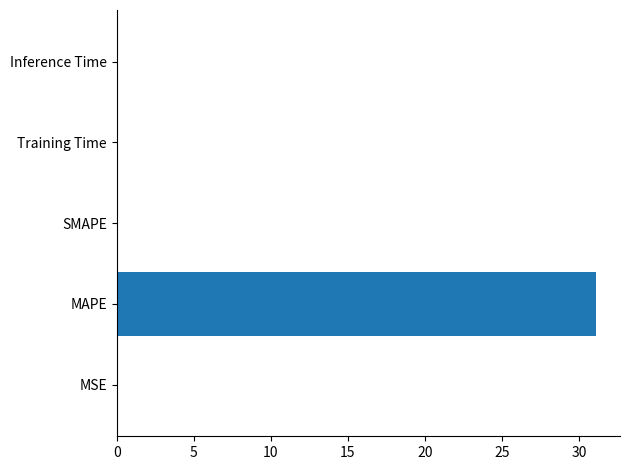

How many series are shown in this chart?

1